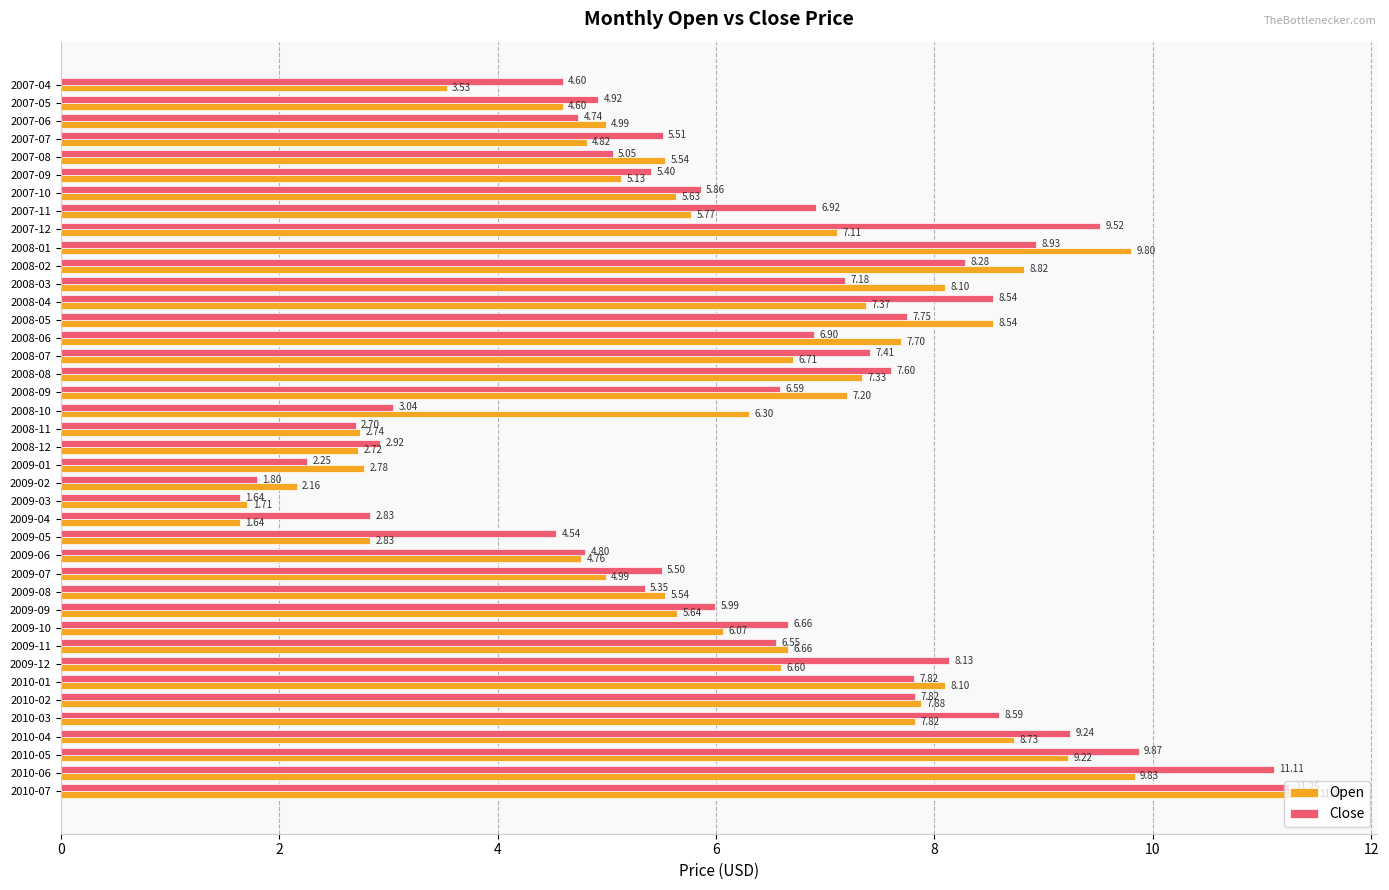

At which category does the chart reach its peak across all series?

2010-07